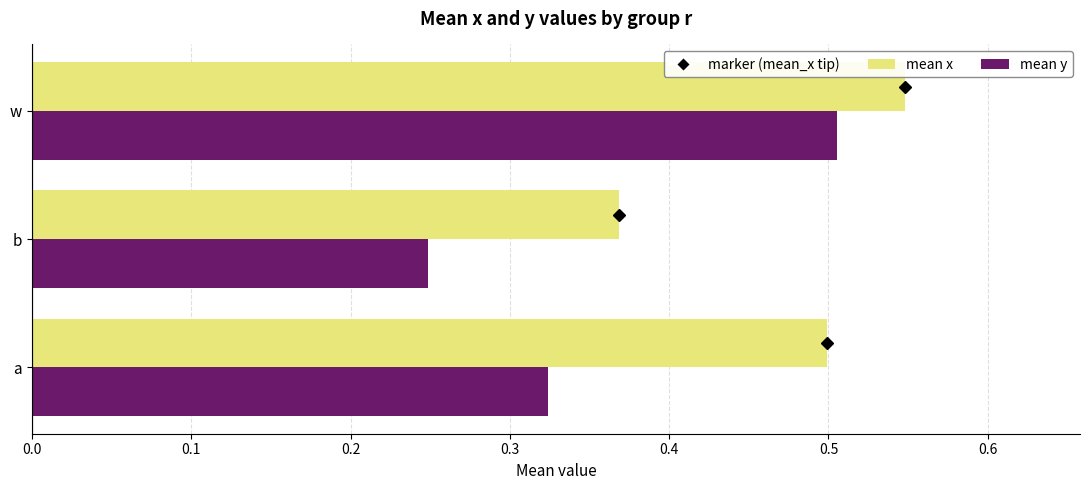

At which category is the sum across all series the highest?

w